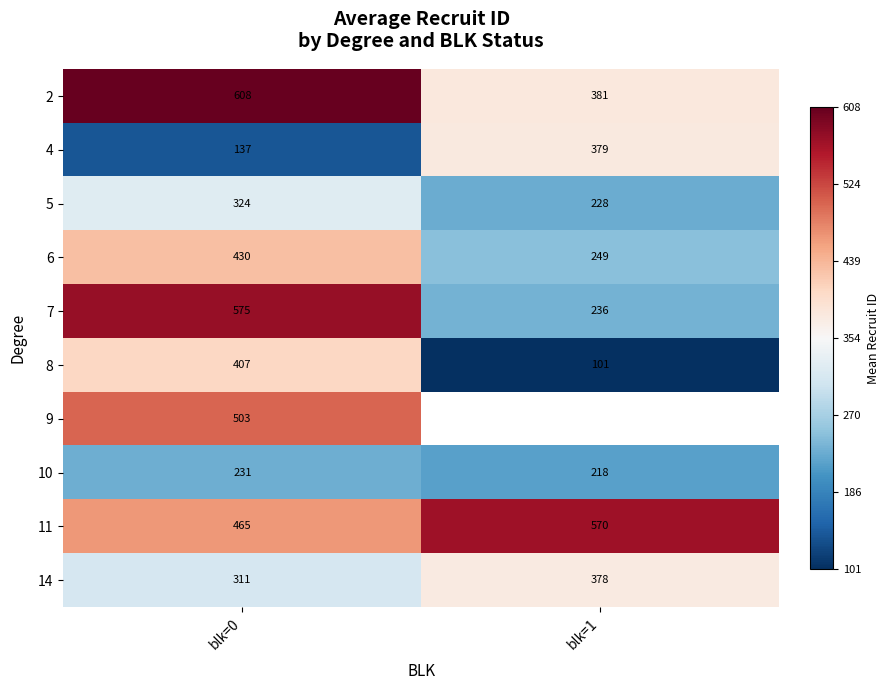

Count the number of categories in the chart.

2